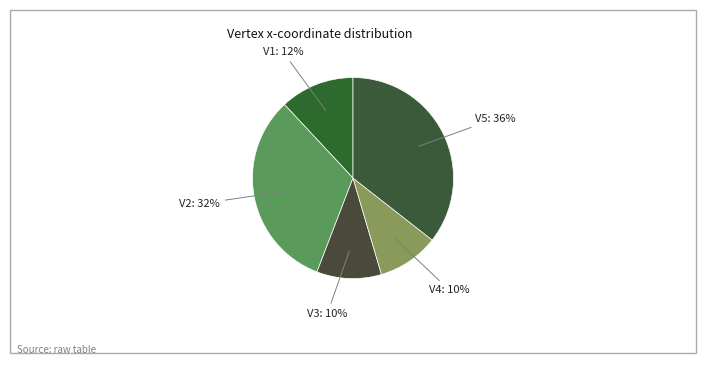

Which category has the biggest portion of the pie?

V5